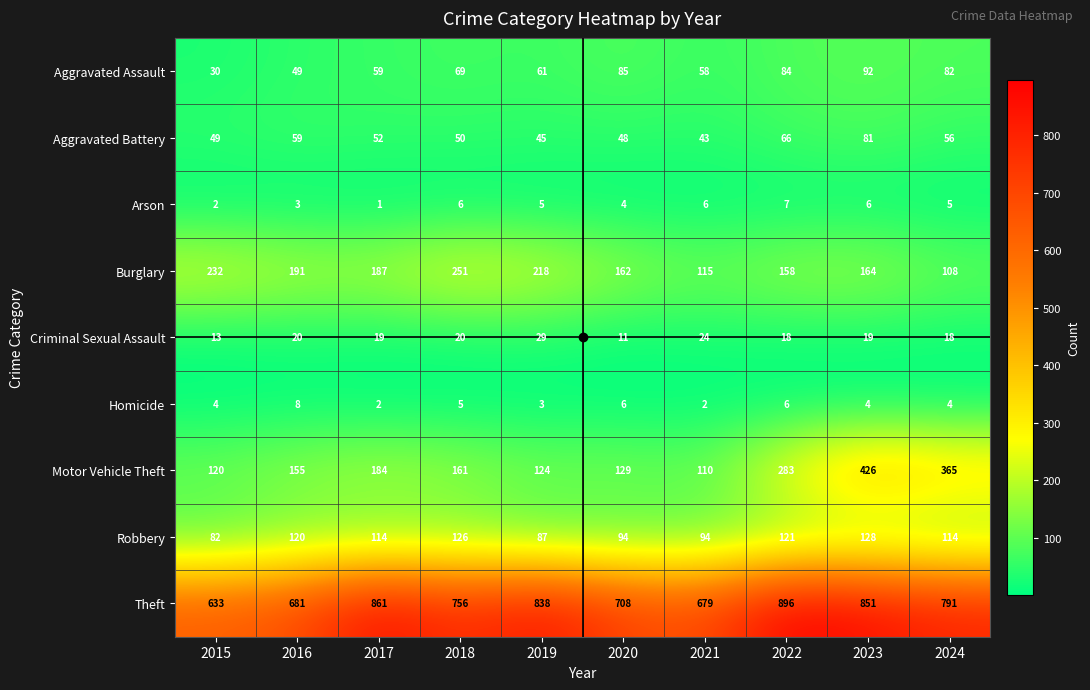

At which category is the sum across all series the highest?

2023